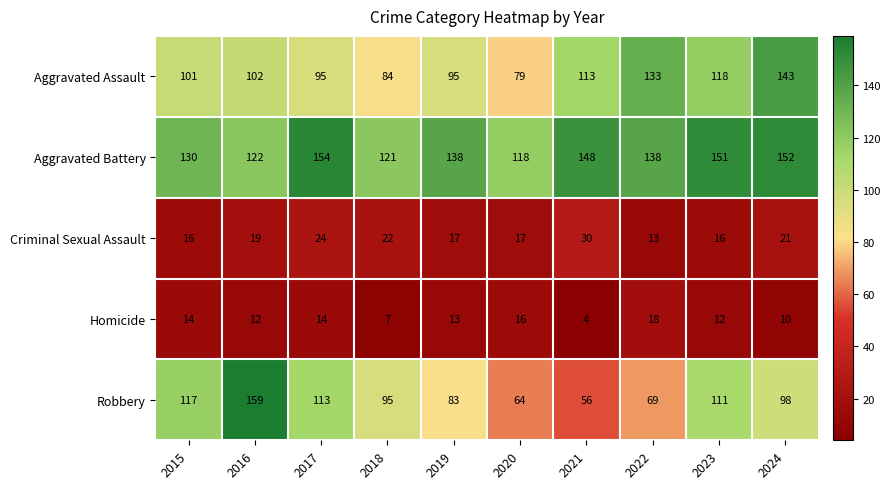

Is it true that Homicide equals 18 at 2022?

True